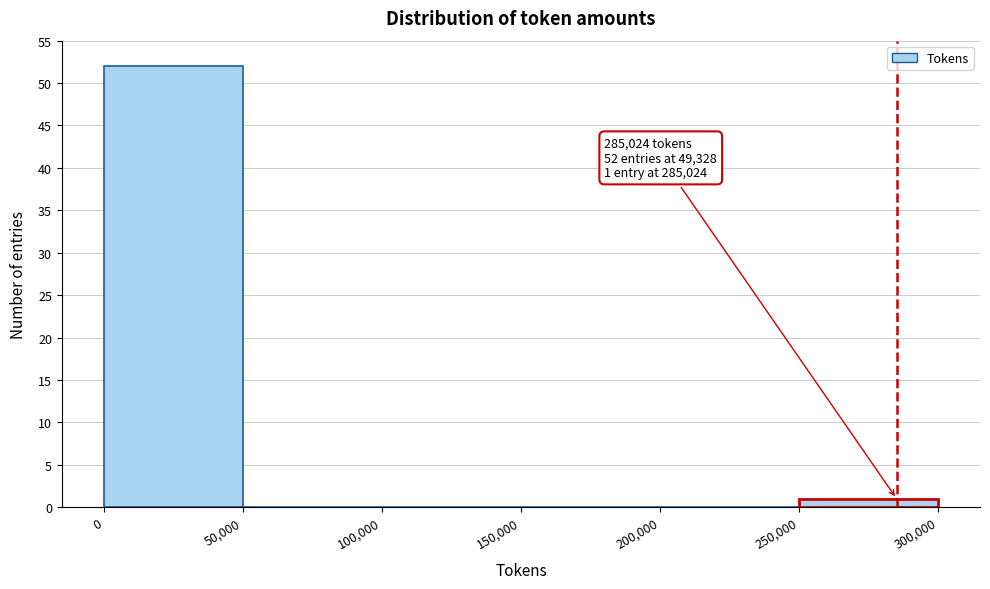

Which range on the x-axis has the tallest bar?

0 to 50,000